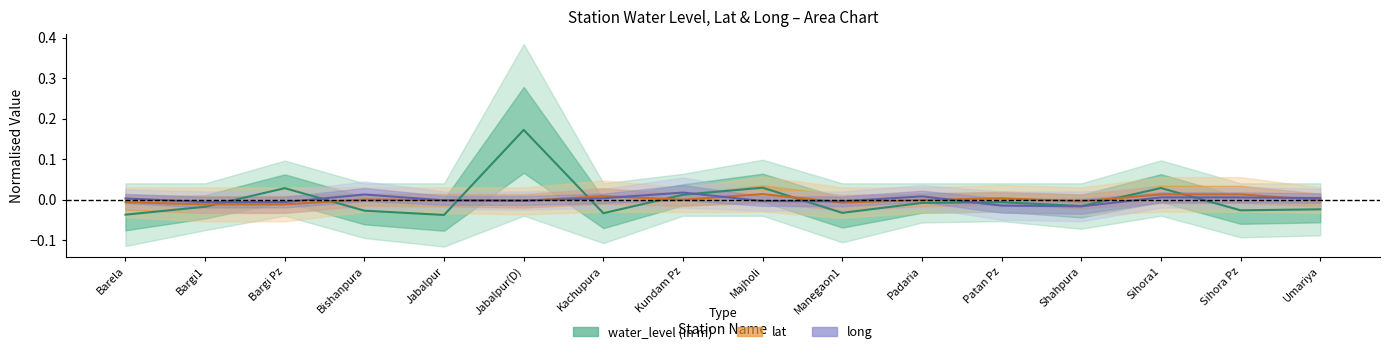

Reading left to right, transcribe all the data shown in this chart.

water_level (in m): Barela=-0.0	Bargi1=-0.0	Bargi Pz=0.0	Bishanpura=-0.0	Jabalpur=-0.0	Jabalpur(D)=0.2	Kachupura=-0.0	Kundam Pz=0.0	Majholi=0.0	Manegaon1=-0.0	Padaria=-0.0	Patan Pz=-0.0	Shahpura=-0.0	Sihora1=0.0	Sihora Pz=-0.0	Umariya=-0.0
lat: Barela=-0.0	Bargi1=-0.0	Bargi Pz=-0.0	Bishanpura=0.0	Jabalpur=-0.0	Jabalpur(D)=-0.0	Kachupura=0.0	Kundam Pz=-0.0	Majholi=0.0	Manegaon1=-0.0	Padaria=-0.0	Patan Pz=0.0	Shahpura=-0.0	Sihora1=0.0	Sihora Pz=0.0	Umariya=-0.0
long: Barela=0.0	Bargi1=-0.0	Bargi Pz=-0.0	Bishanpura=0.0	Jabalpur=-0.0	Jabalpur(D)=-0.0	Kachupura=0.0	Kundam Pz=0.0	Majholi=-0.0	Manegaon1=-0.0	Padaria=0.0	Patan Pz=-0.0	Shahpura=-0.0	Sihora1=0.0	Sihora Pz=0.0	Umariya=0.0